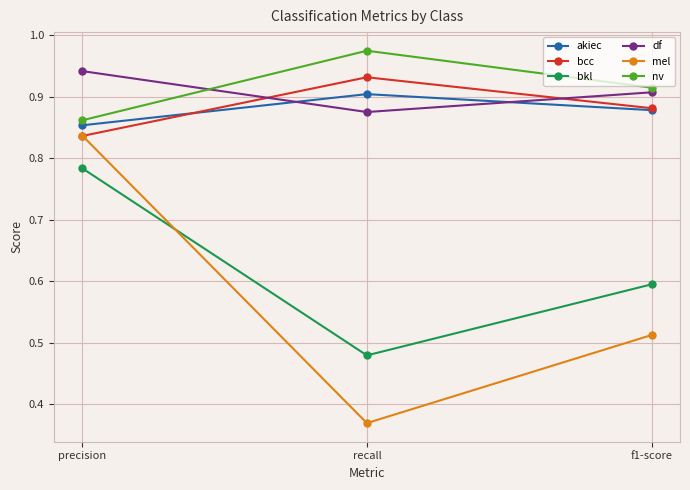

Is the value of df at precision greater than the value of akiec at precision?

Yes